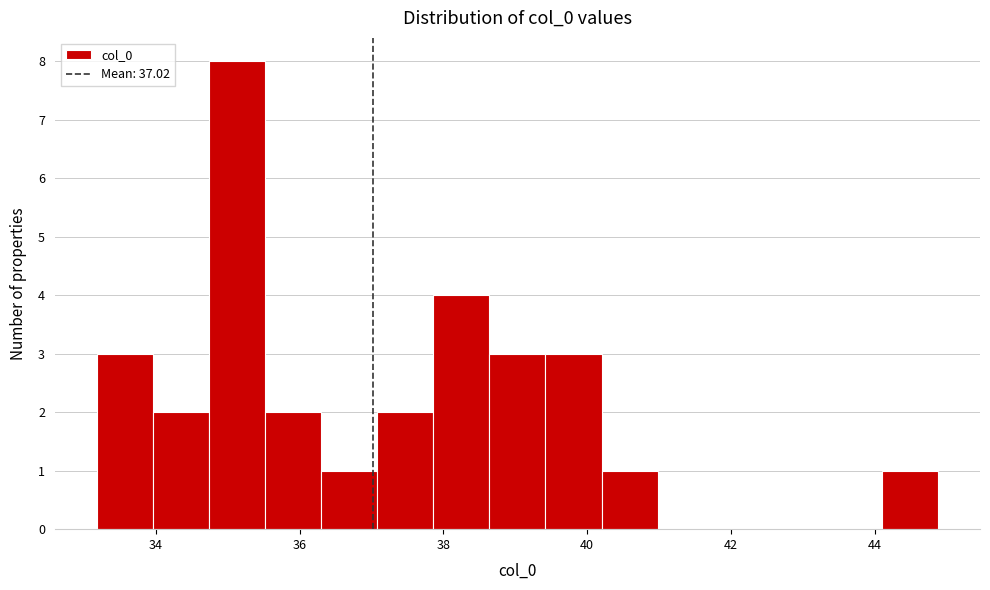

Read against the x-axis, roughly where is the centre of the tallest bar?

35.2